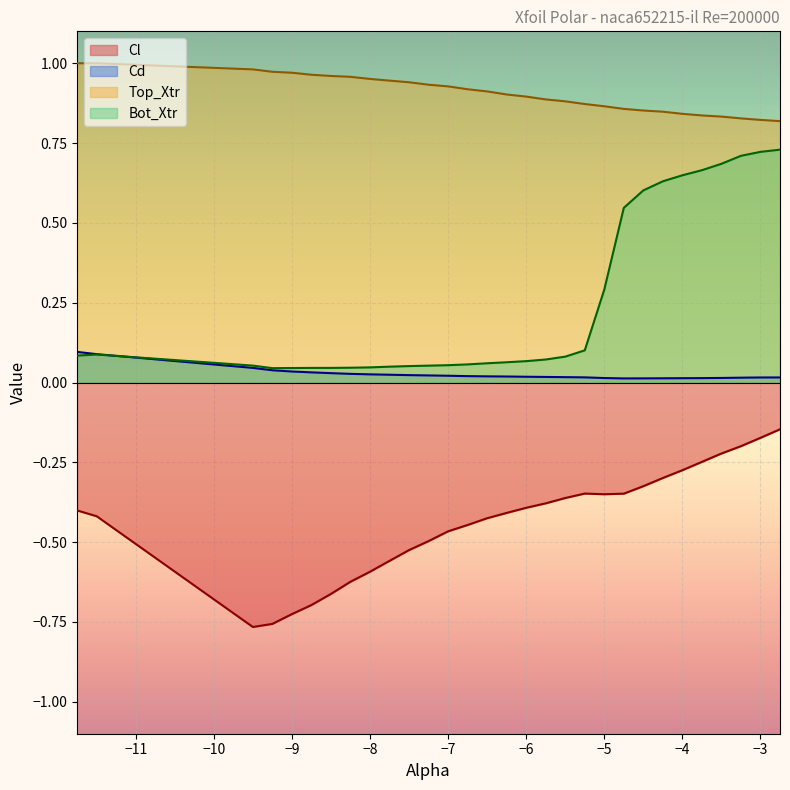

Which series has the largest total across all categories?

Top_Xtr